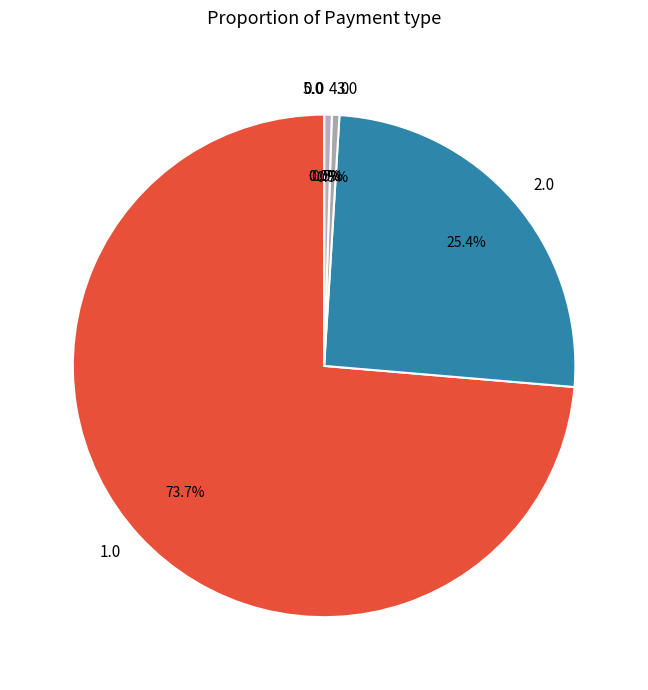

True or false: 1.0 accounts for 59% of the total.

False